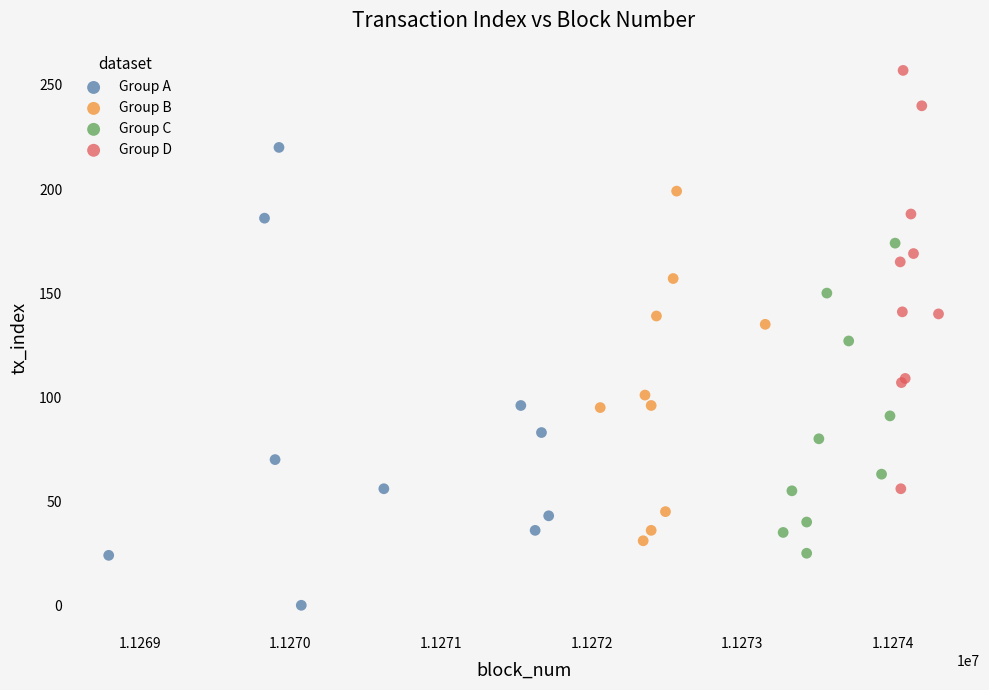

Which series reaches the maximum Y coordinate?

Group D